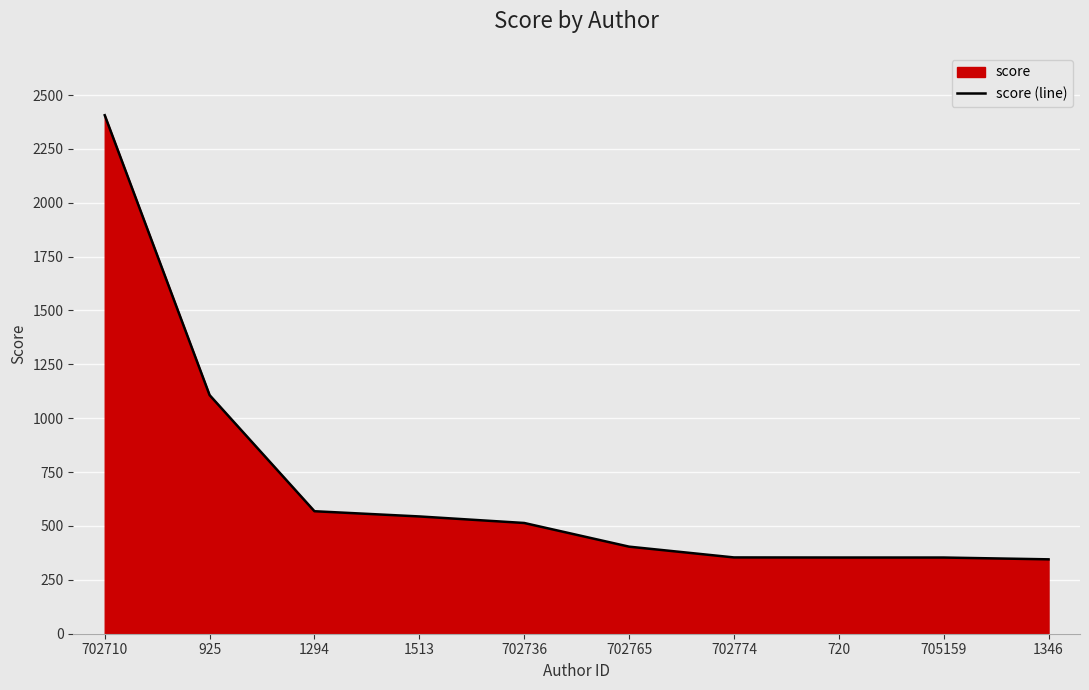

At which label is the value closest to 1375?

925